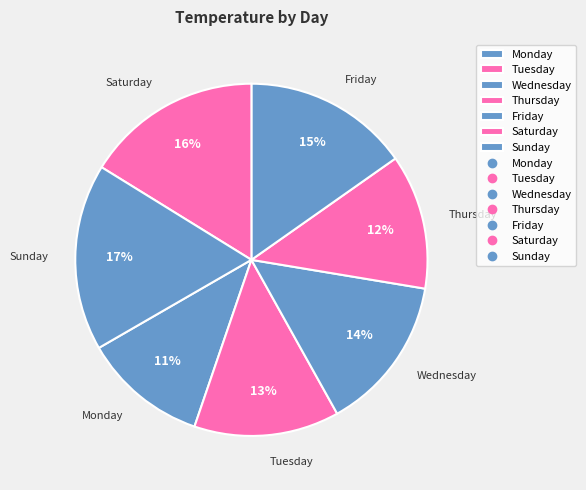

The Wednesday slice represents 22% of the pie. True or false?

False